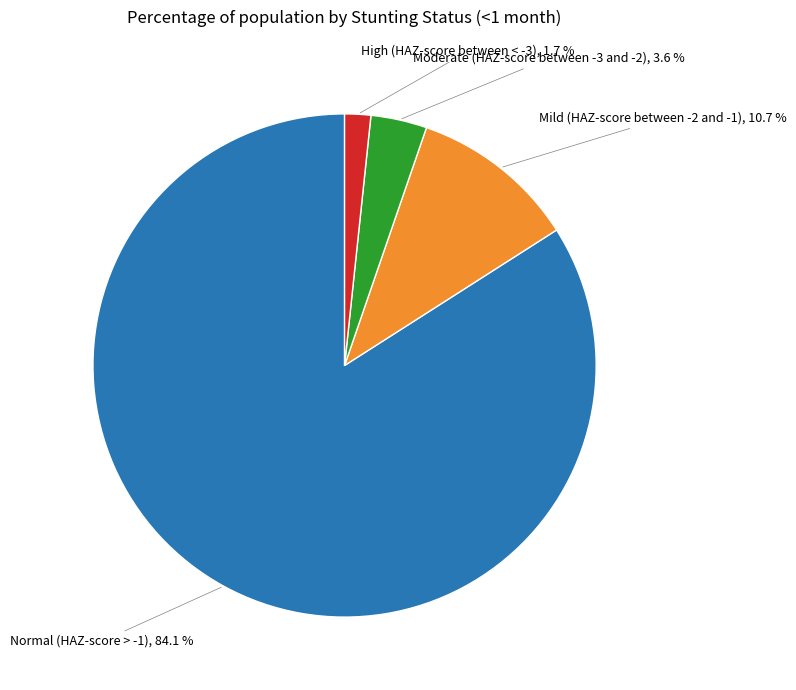

What is the largest slice in the pie chart?

Normal (HAZ-score > -1)